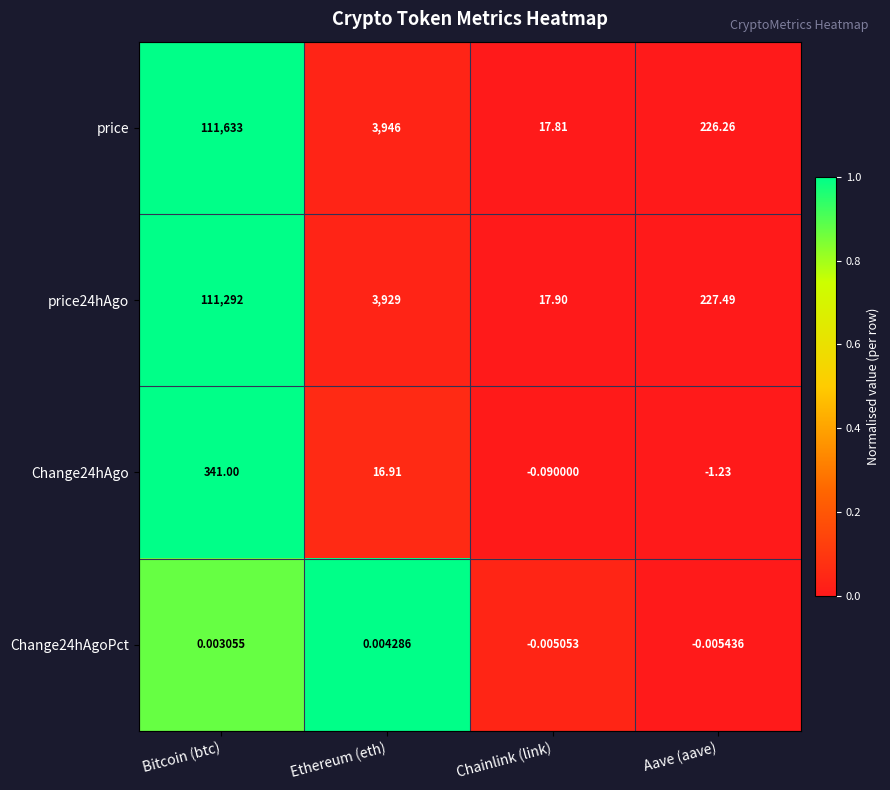

At which label does Change24hAgo first exceed 16?

Bitcoin (btc)